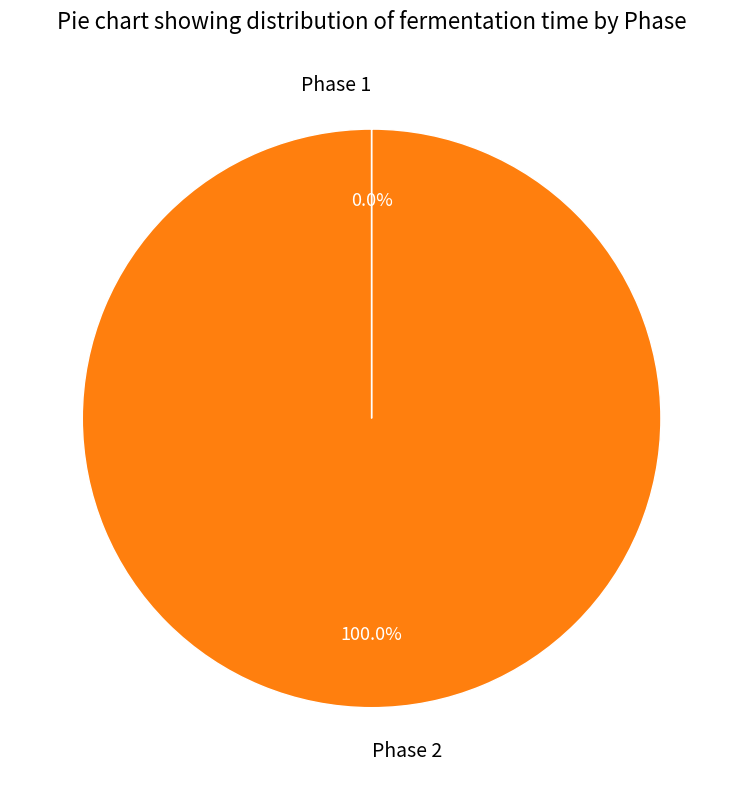

Which slice is the largest?

Phase 2